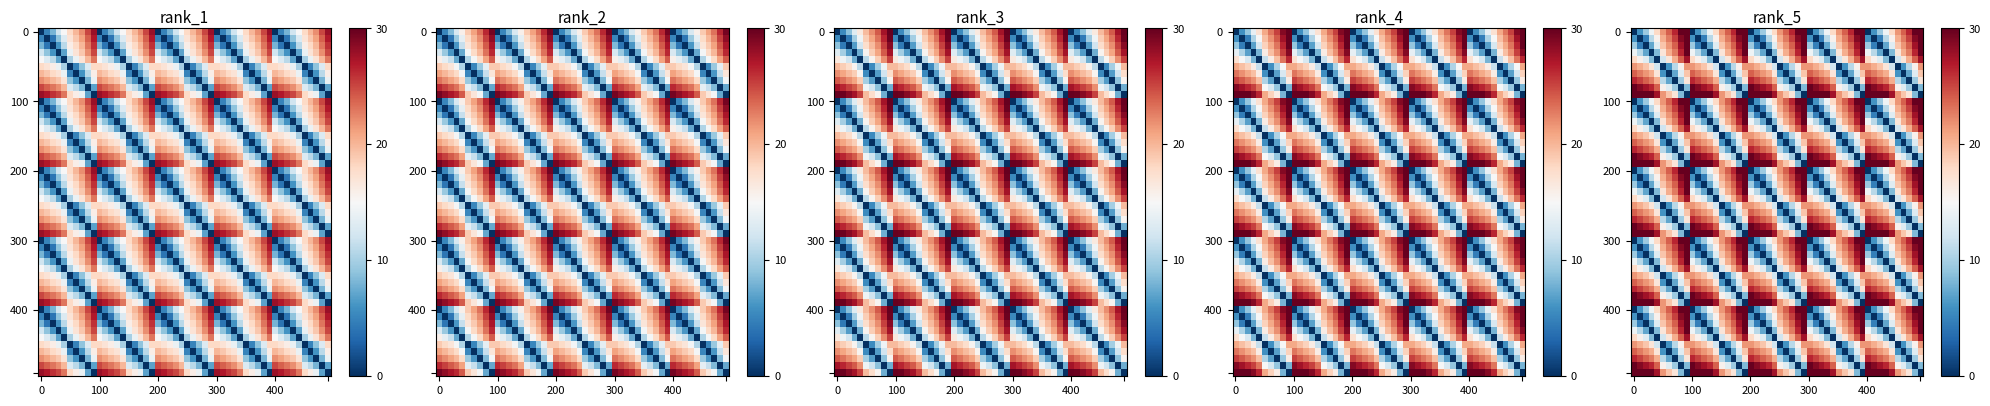

True or false: Beige has a value of 28 at 5.

False